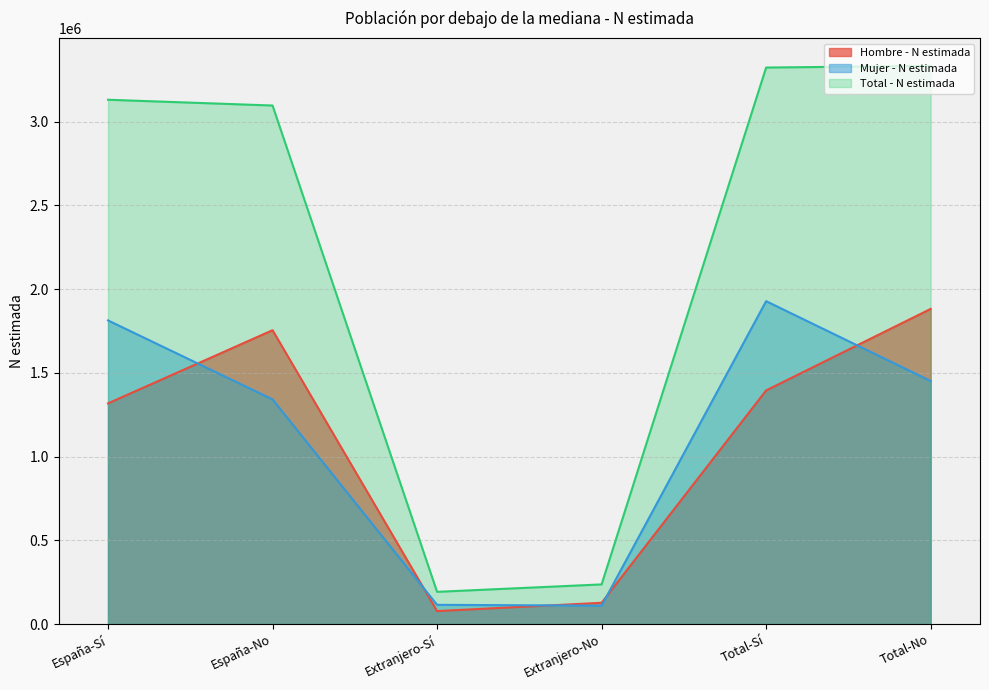

Reading left to right, transcribe all the data shown in this chart.

Hombre - N estimada: España-Sí=1317531	España-No=1754597	Extranjero-Sí=77411	Extranjero-No=127004	Total-Sí=1394942	Total-No=1881601
Mujer - N estimada: España-Sí=1813056	España-No=1341537	Extranjero-Sí=114891	Extranjero-No=109713	Total-Sí=1927947	Total-No=1451250
Total - N estimada: España-Sí=3130587	España-No=3096134	Extranjero-Sí=192301	Extranjero-No=236718	Total-Sí=3322889	Total-No=3332851